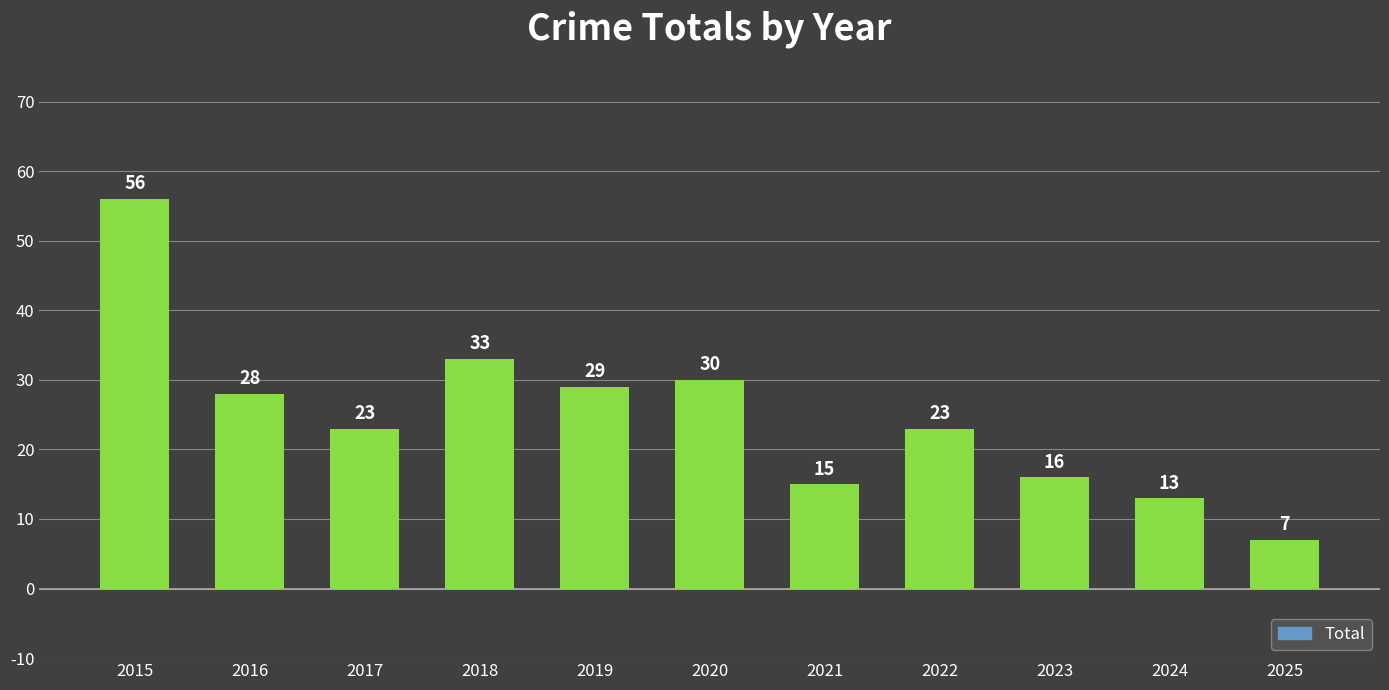

True or false: the data shows 23 at 2017.

True